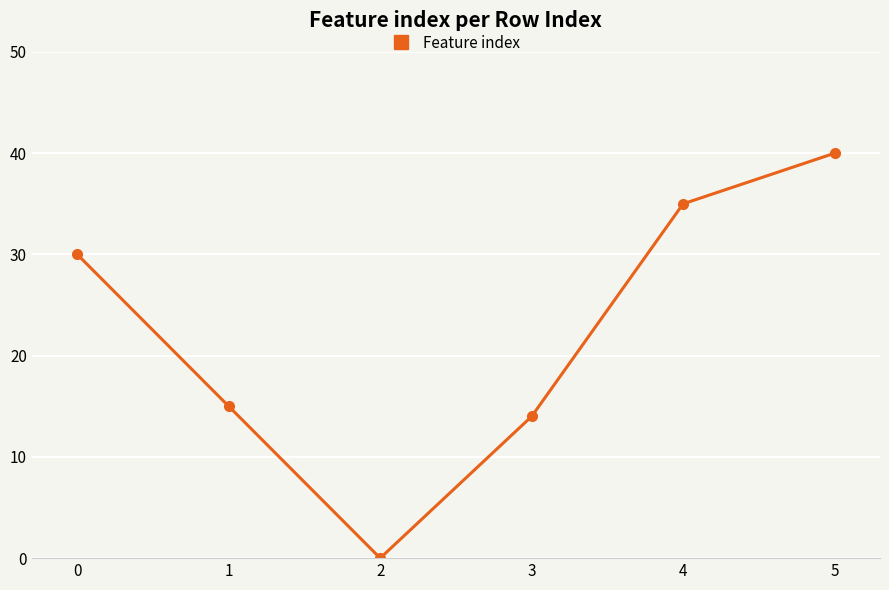

What is the change in value from 0 to 2?

-30